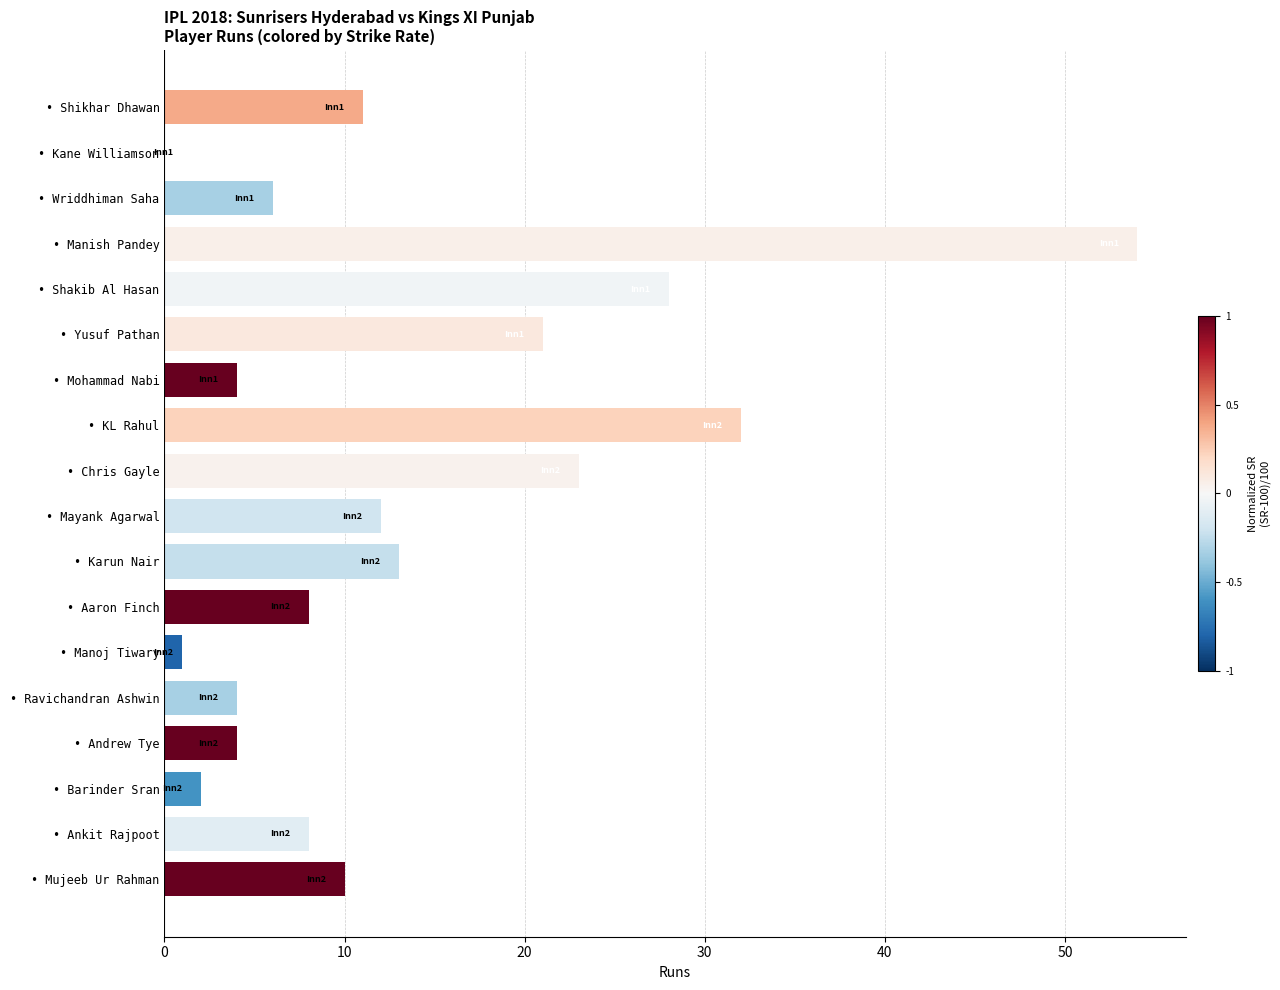

How many series are shown in this chart?

1